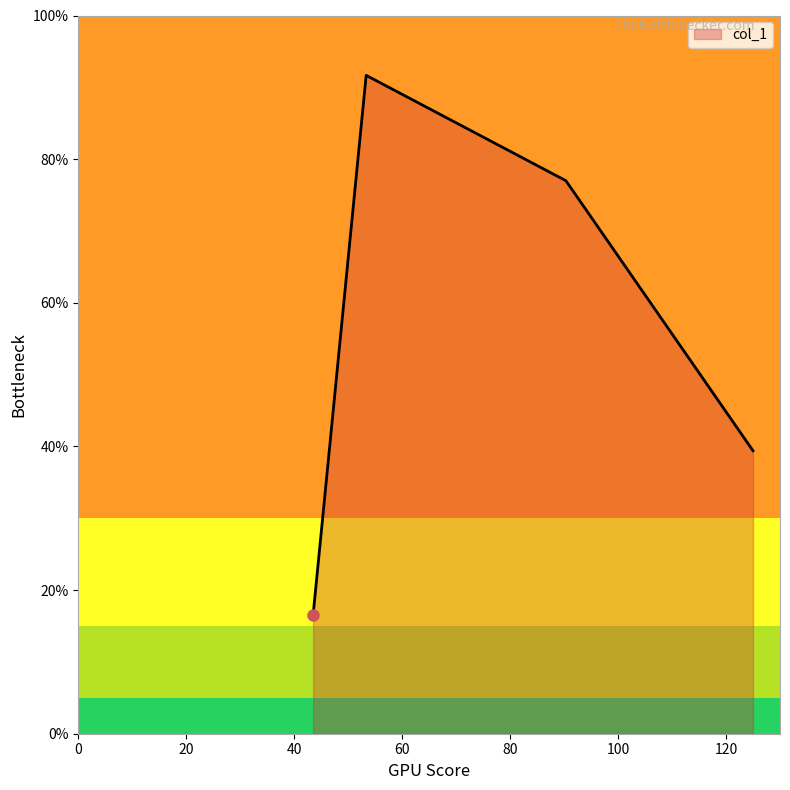

How many interior local peaks (higher than both neighbors) does the data have?

1